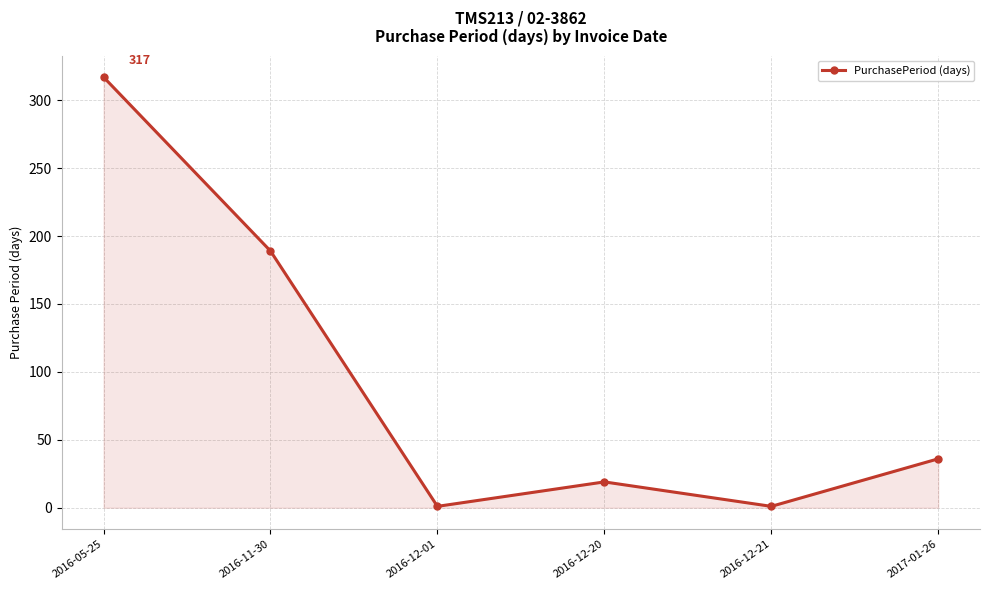

The value at 2016-11-30 is 189. True or false?

True